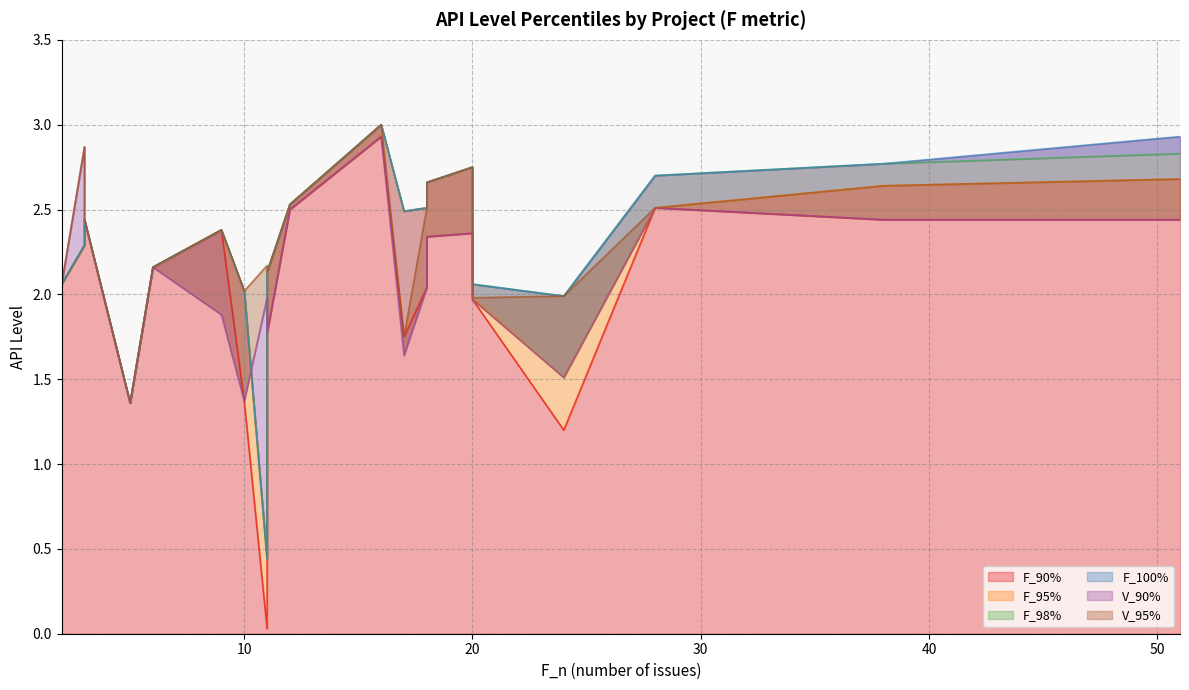

What are all the series names shown in the legend?

F_90%, F_95%, F_98%, F_100%, V_90%, V_95%